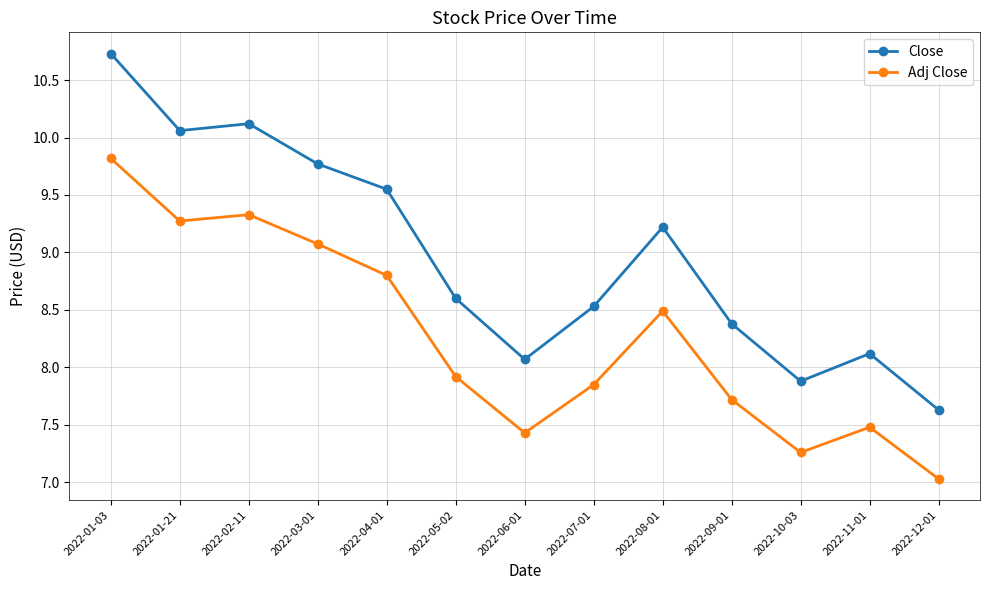

True or false: Adj Close has a value of 9.3 at 2022-02-11.

True